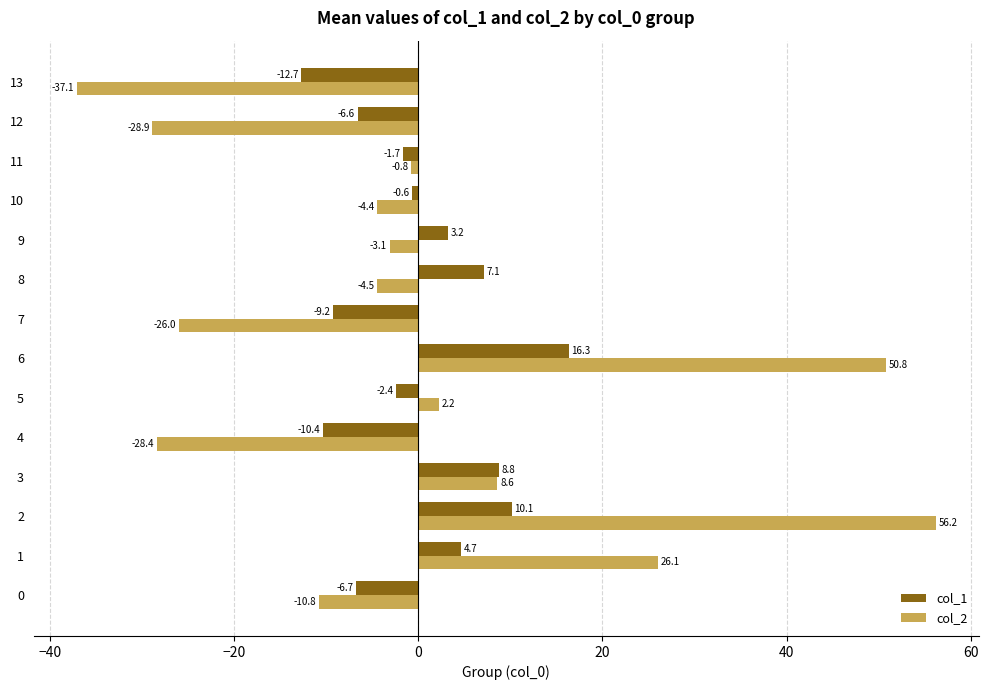

Is it true that col_1 equals -12.7 at 13?

True